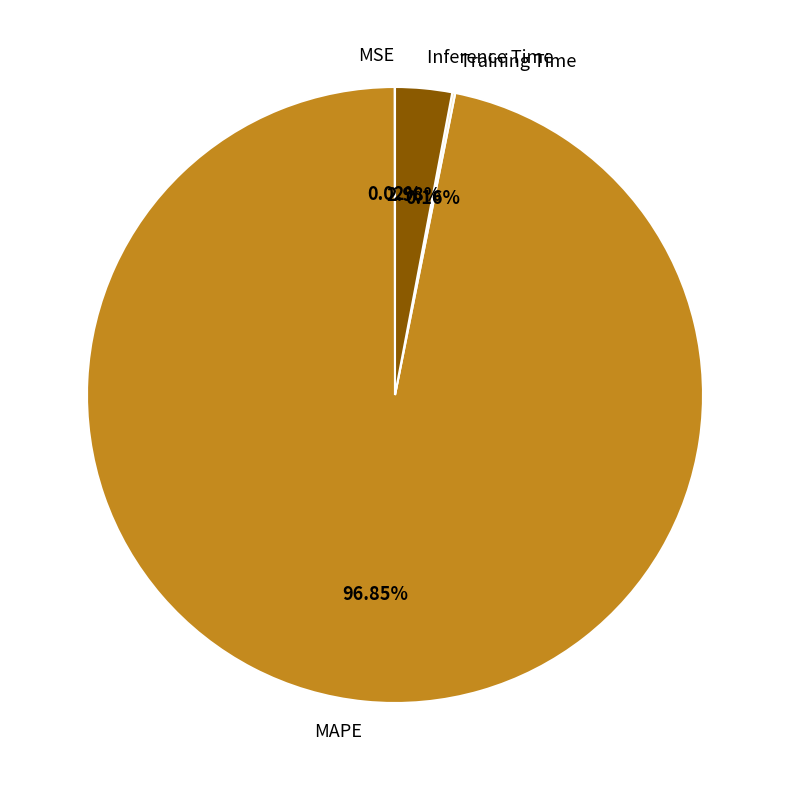

Is MAPE the majority of the pie?

Yes